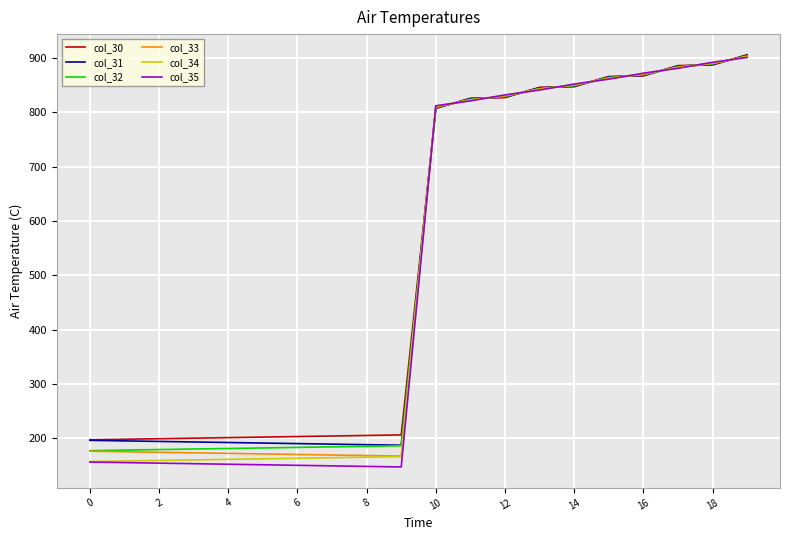

Which series has the widest spread of values?

col_35